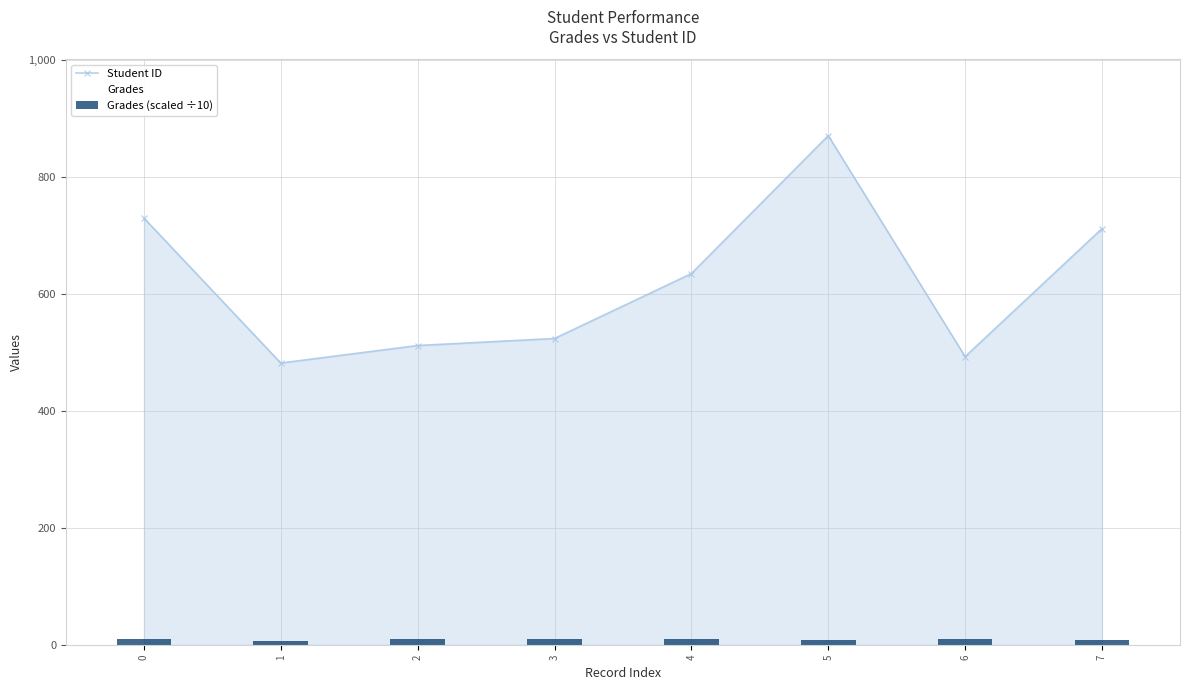

What are all the series names shown in the legend?

Student ID, Grades, Grades (scaled ÷10)